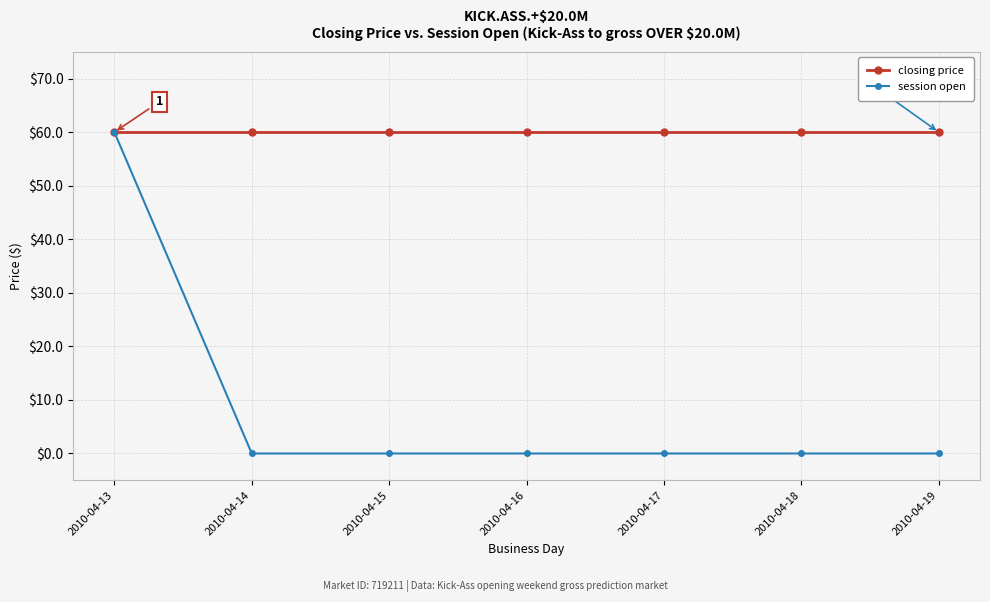

What is the value of the closing price point at the 6th from the left?

60